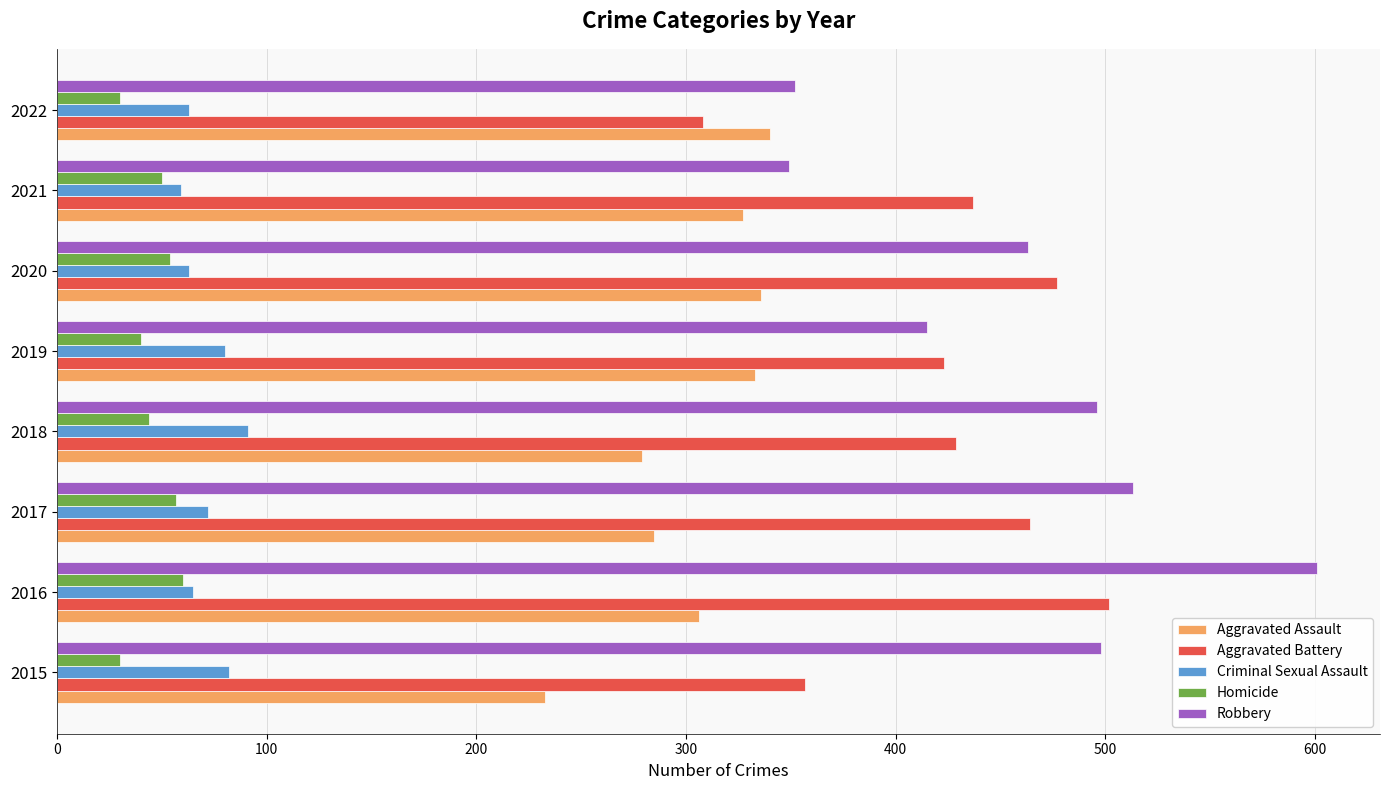

What is the sum of all Robbery values?

3687